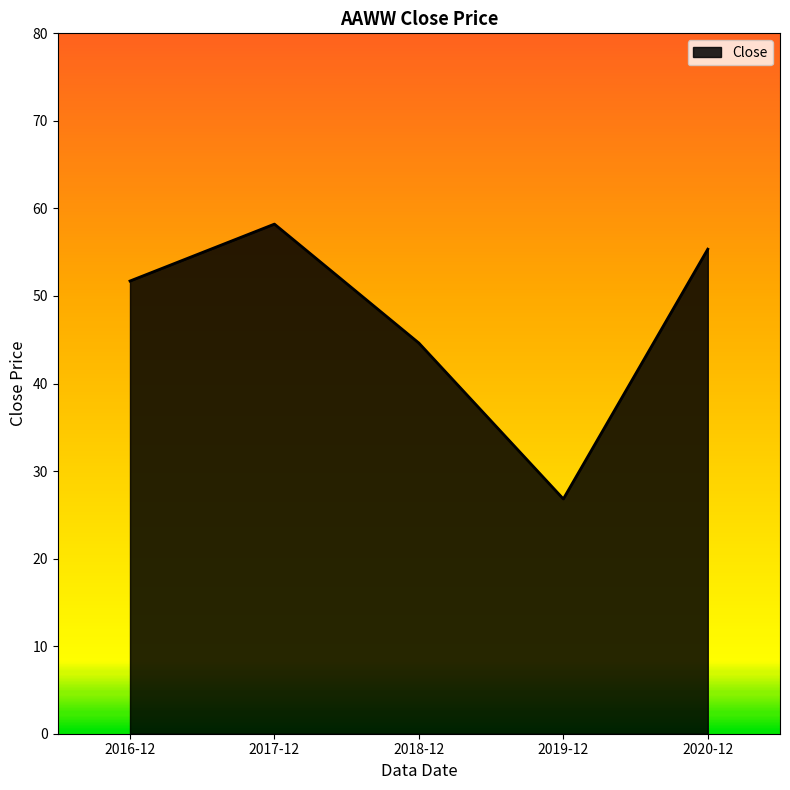

What is the change in value from 2018-12 to 2019-12?

-17.8